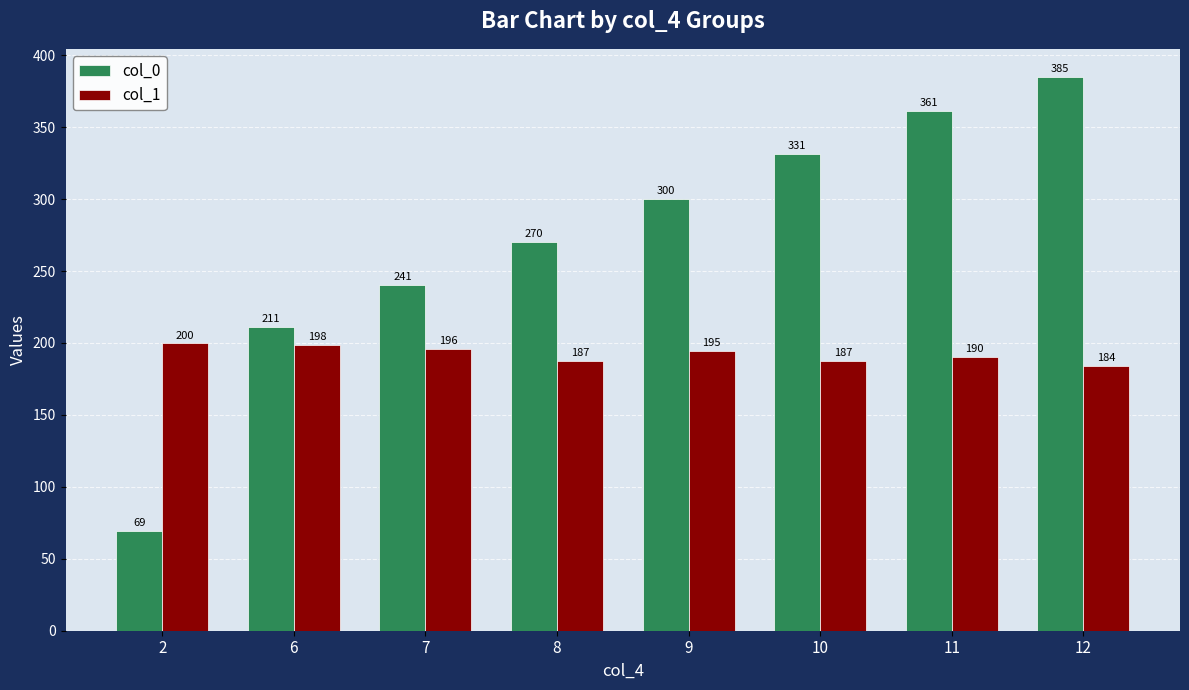

What is the maximum value for col_1?

199.7